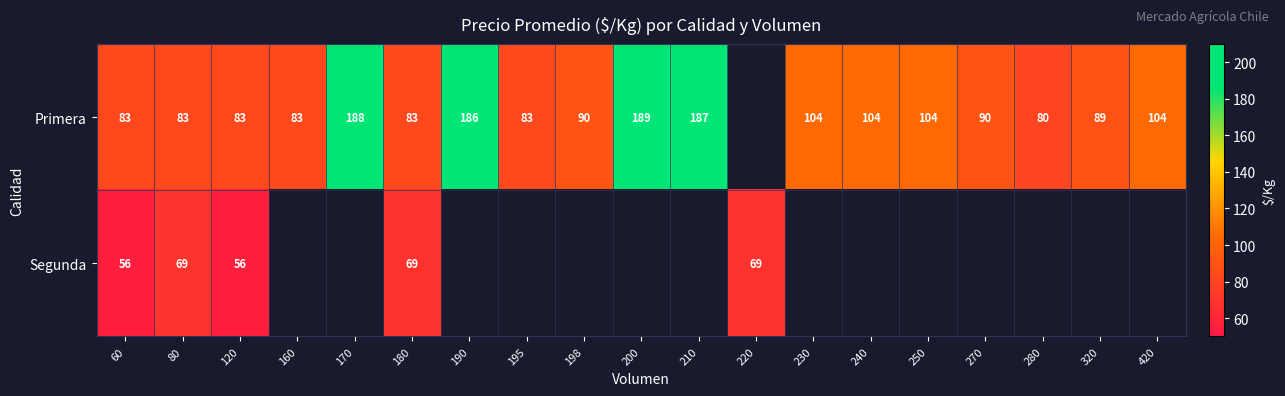

Is it true that Primera equals 104 at 230?

True